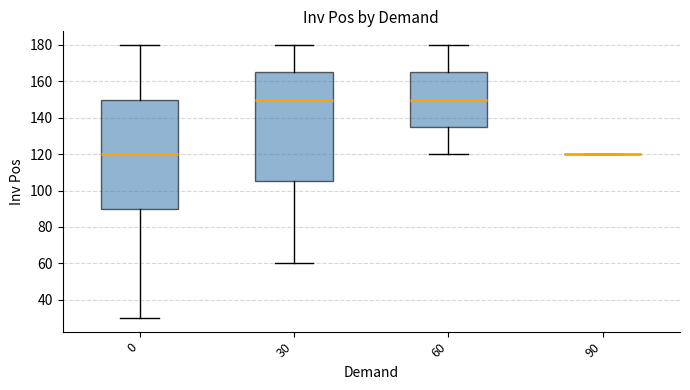

Reading left to right, transcribe this box plot: for each box, give where its median line is, the range the box spans, and where its two whiskers end, as read against the y-axis. The values are not printed on the chart, so give them approximately, as read against the axis.

0: median 120, box 90 to 150, whiskers 30 to 180
30: median 150, box 106 to 166, whiskers 60 to 180
60: median 150, box 136 to 166, whiskers 120 to 180
90: box collapsed to a line at 120, whiskers 120 to 120